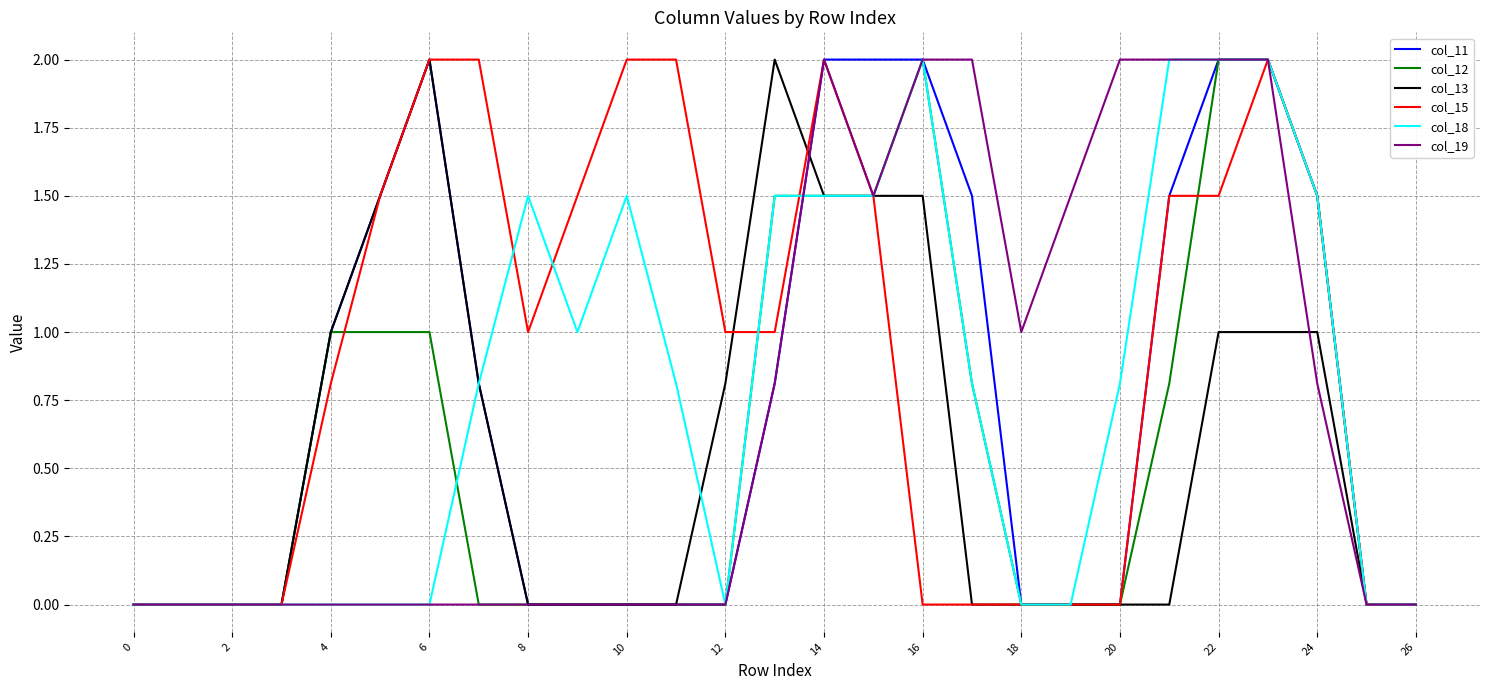

Does the chart have visible grid lines?

Yes